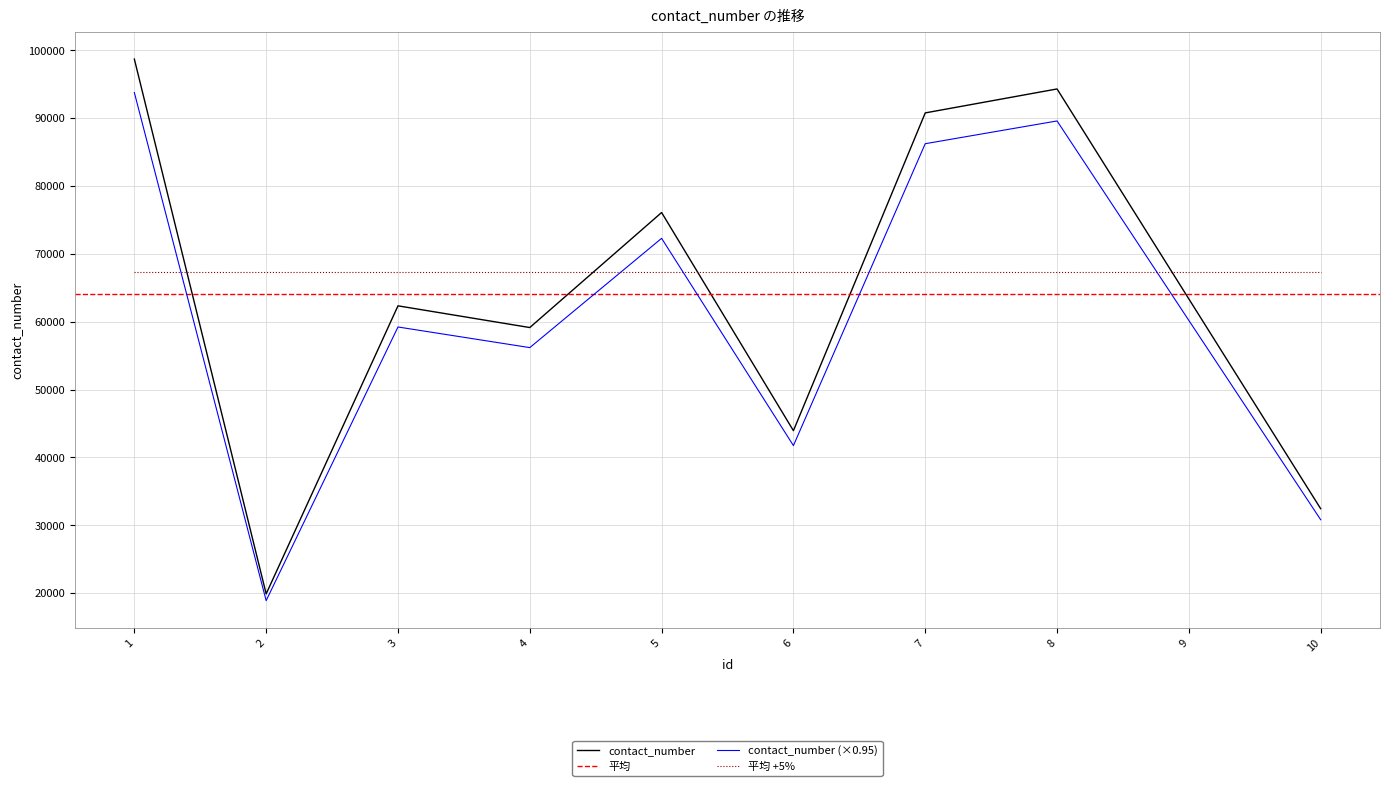

Reading left to right, what are all the values shown in this chart?

1=98688	2=19884	3=62329	4=59129	5=76078	6=43933	7=90756	8=94285	9=63340	10=32434